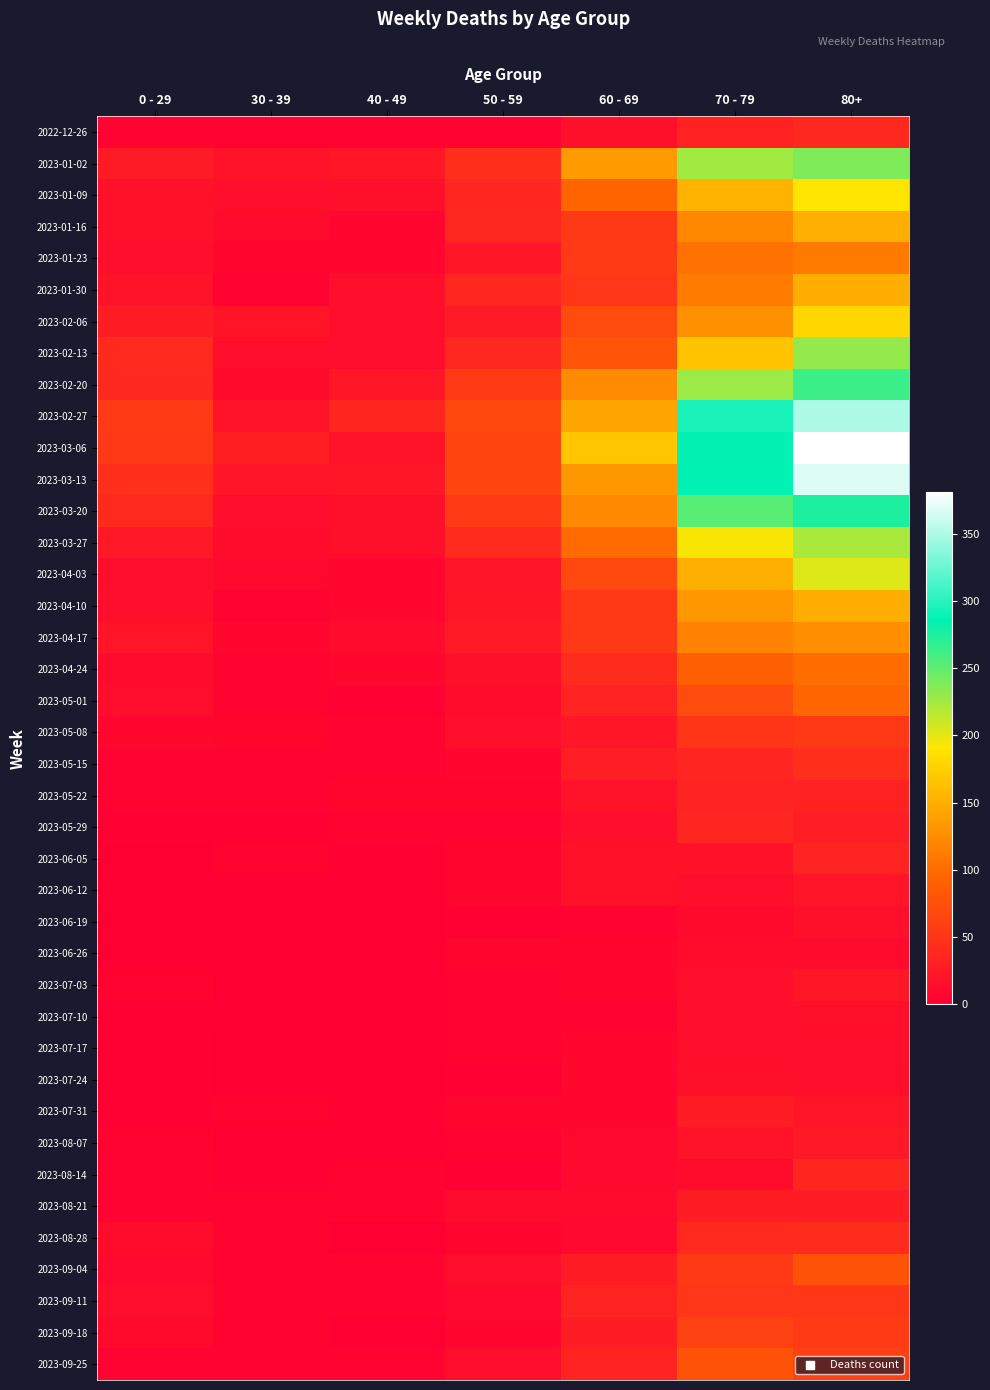

What is the spread (max minus min) of values at 40 - 49?

36